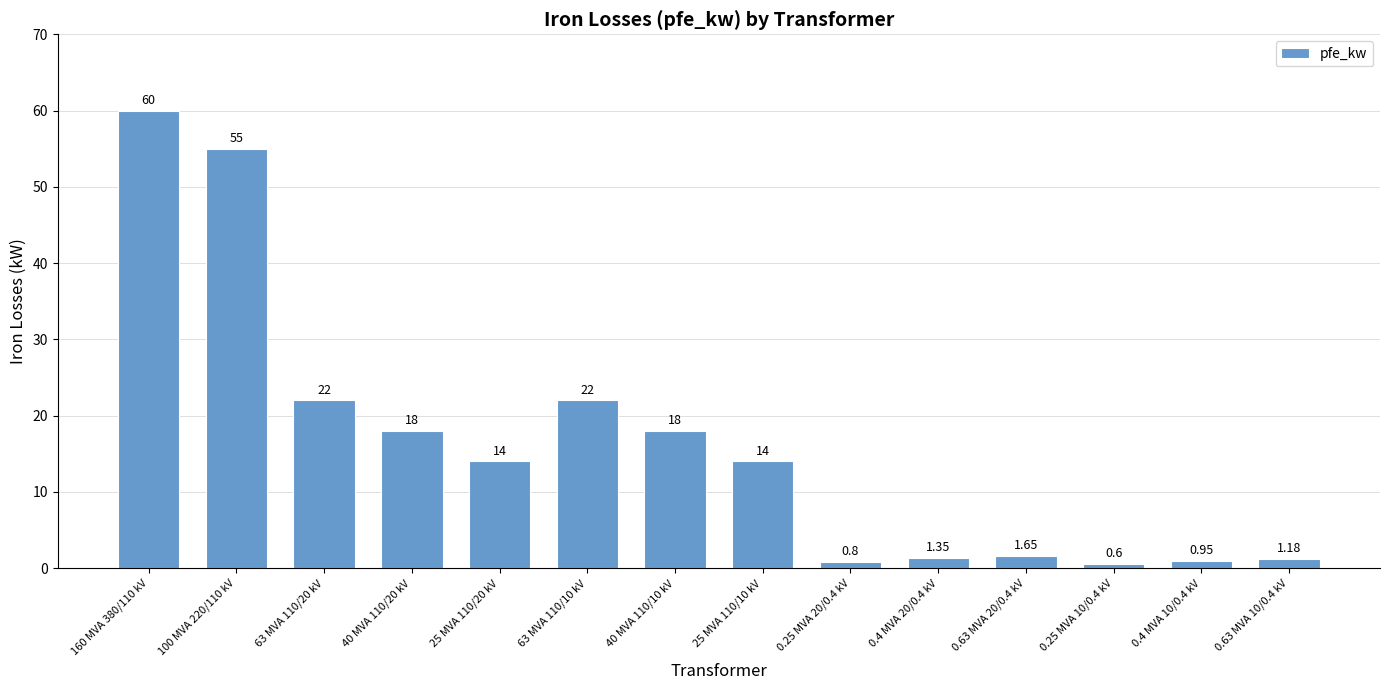

What is the change in value from 25 MVA 110/20 kV to 63 MVA 110/10 kV?

+8.0